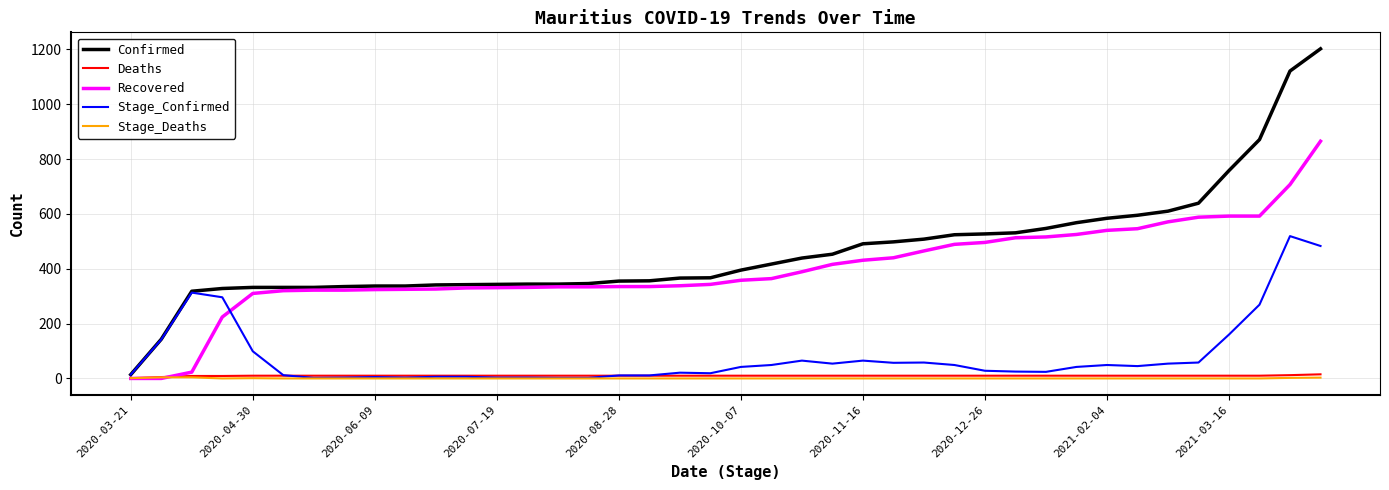

Which series has the largest range (max minus min)?

Confirmed